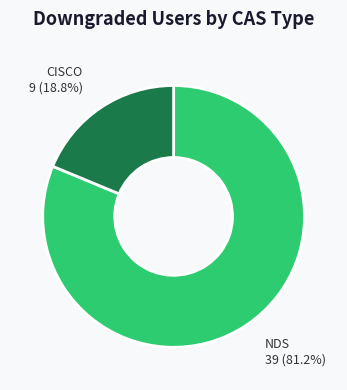

True or false: NDS accounts for 71% of the total.

False